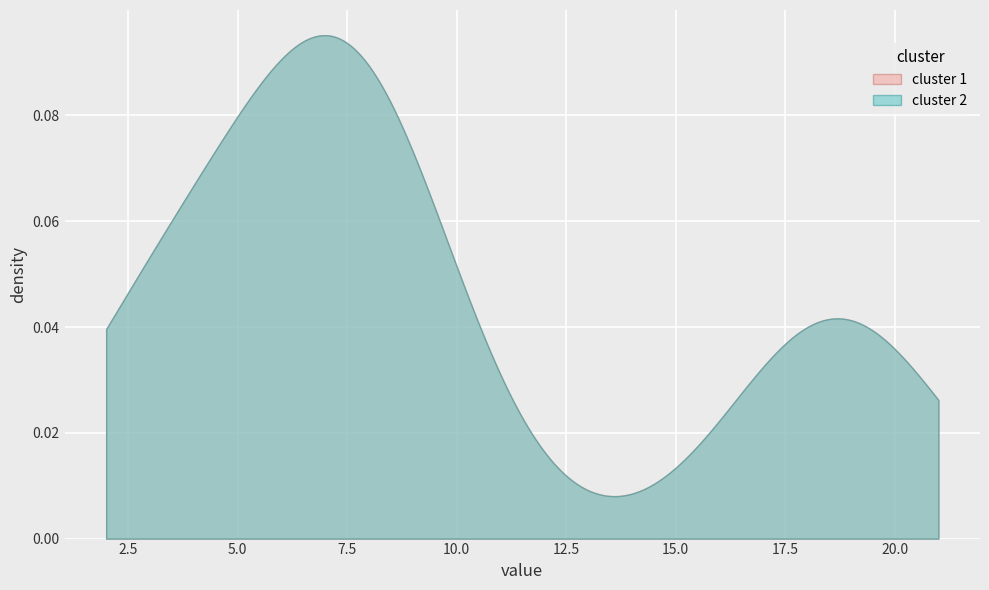

Is it true that cluster 2 equals 7 at 18?

False